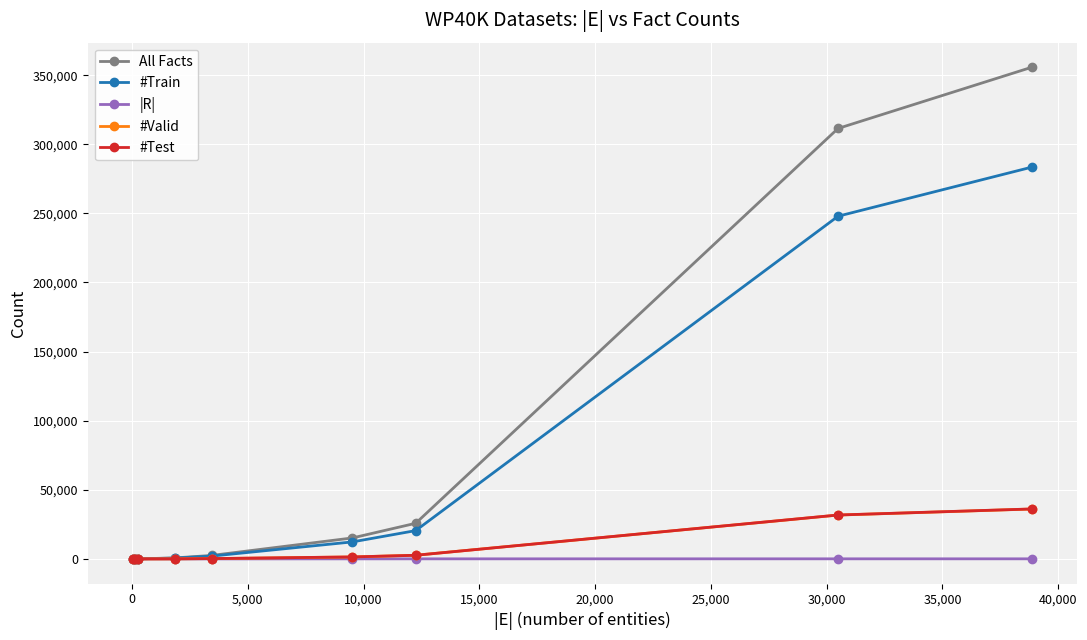

What is the maximum value shown in the chart?

355722